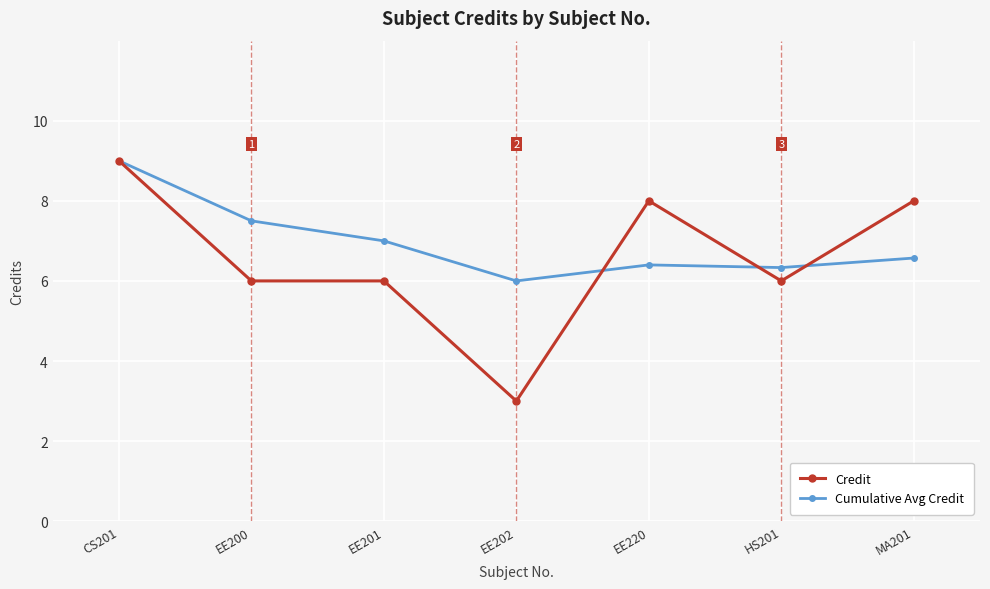

What is the label of the 7th point from the right?

CS201